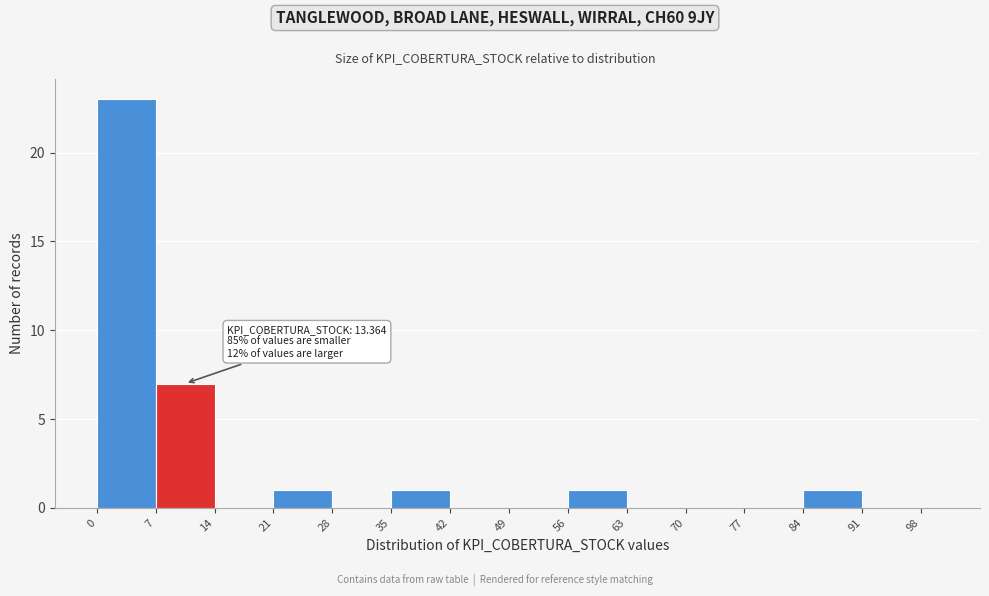

Around what value on the x-axis is the tallest bar? Give the approximate position of its centre, as read against the axis.

4